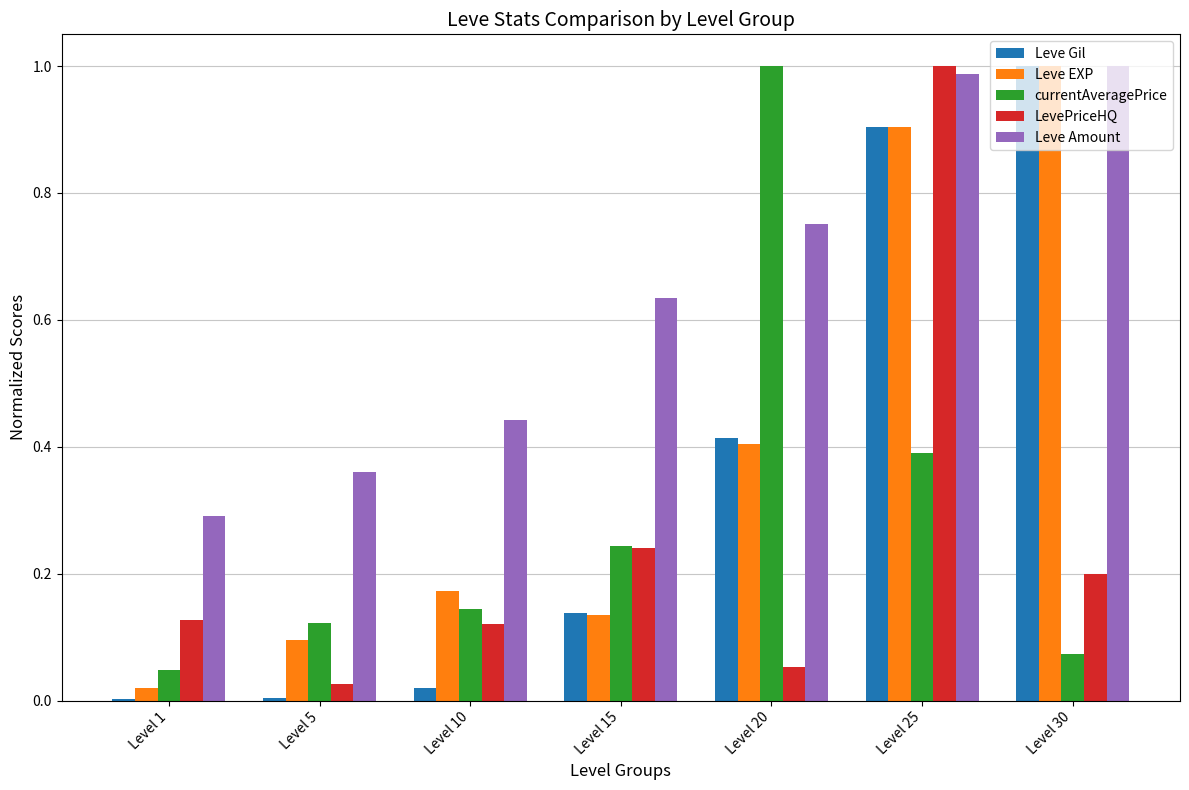

What is the sum of all Leve Amount values?

4.5